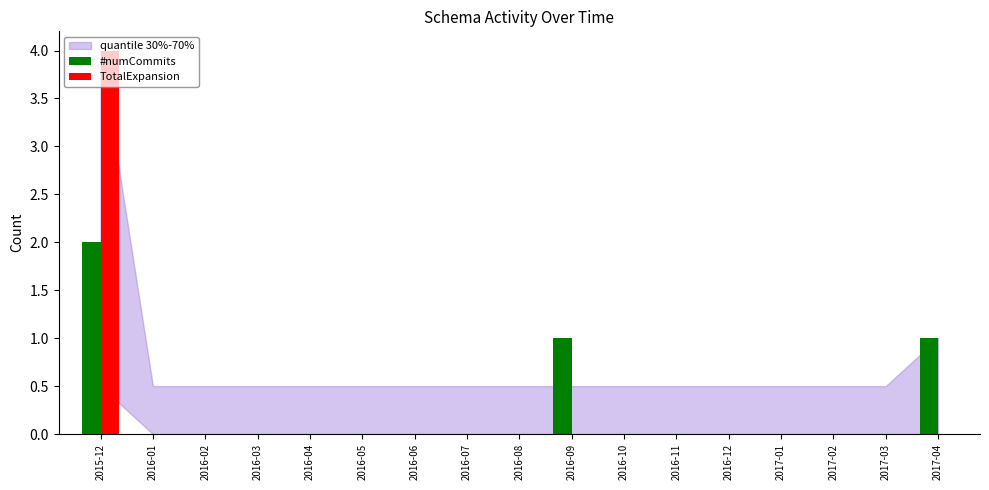

Are the bars horizontal?

No